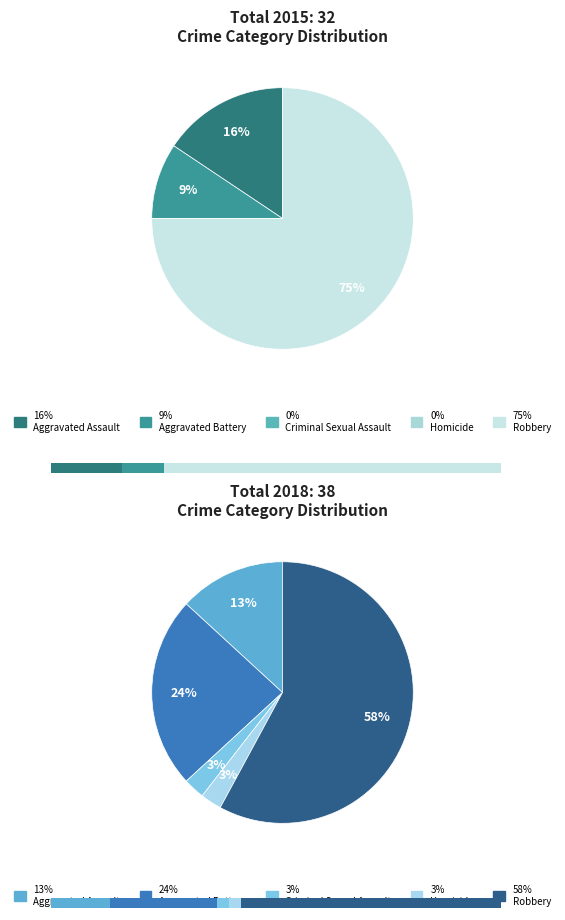

Count the number of slices in the pie.

5